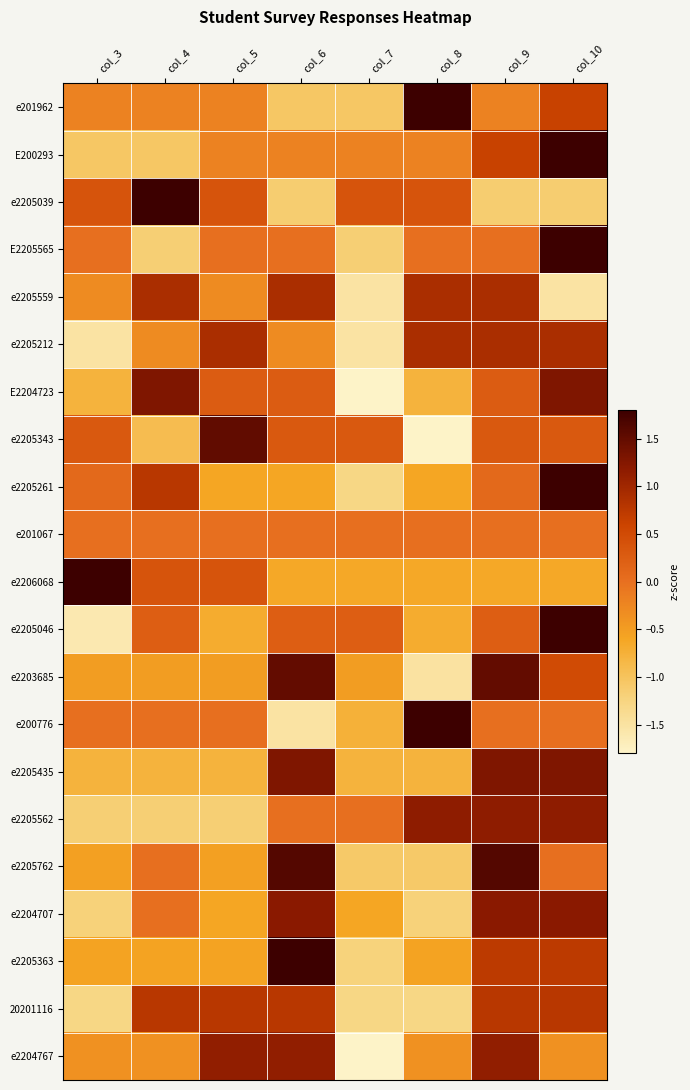

Reading right to left, extract all data points from this chart.

e201962: col_10=0.6	col_9=-0.2	col_8=2.3	col_7=-1.0	col_6=-1.0	col_5=-0.2	col_4=-0.2	col_3=-0.2
E200293: col_10=2.3	col_9=0.6	col_8=-0.2	col_7=-0.2	col_6=-0.2	col_5=-0.2	col_4=-1.0	col_3=-1.0
e2205039: col_10=-1.1	col_9=-1.1	col_8=0.4	col_7=0.4	col_6=-1.1	col_5=0.4	col_4=1.9	col_3=0.4
E2205565: col_10=2.3	col_9=0.0	col_8=0.0	col_7=-1.2	col_6=0.0	col_5=0.0	col_4=-1.2	col_3=0.0
e2205559: col_10=-1.5	col_9=0.9	col_8=0.9	col_7=-1.5	col_6=0.9	col_5=-0.3	col_4=0.9	col_3=-0.3
e2205212: col_10=0.9	col_9=0.9	col_8=0.9	col_7=-1.5	col_6=-0.3	col_5=0.9	col_4=-0.3	col_3=-1.5
E2204723: col_10=1.3	col_9=0.3	col_8=-0.8	col_7=-1.8	col_6=0.3	col_5=0.3	col_4=1.3	col_3=-0.8
e2205343: col_10=0.3	col_9=0.3	col_8=-2.1	col_7=0.3	col_6=0.3	col_5=1.5	col_4=-0.9	col_3=0.3
e2205261: col_10=2.2	col_9=0.1	col_8=-0.6	col_7=-1.3	col_6=-0.6	col_5=-0.6	col_4=0.8	col_3=0.1
e201067: col_10=0.0	col_9=0.0	col_8=0.0	col_7=0.0	col_6=0.0	col_5=0.0	col_4=0.0	col_3=0.0
e2206068: col_10=-0.6	col_9=-0.6	col_8=-0.6	col_7=-0.6	col_6=-0.6	col_5=0.4	col_4=0.4	col_3=2.4
e2205046: col_10=2.1	col_9=0.2	col_8=-0.7	col_7=0.2	col_6=0.2	col_5=-0.7	col_4=0.2	col_3=-1.6
e2203685: col_10=0.5	col_9=1.5	col_8=-1.5	col_7=-0.5	col_6=1.5	col_5=-0.5	col_4=-0.5	col_3=-0.5
e200776: col_10=0.0	col_9=0.0	col_8=2.3	col_7=-0.8	col_6=-1.5	col_5=0.0	col_4=0.0	col_3=0.0
e2205435: col_10=1.3	col_9=1.3	col_8=-0.8	col_7=-0.8	col_6=1.3	col_5=-0.8	col_4=-0.8	col_3=-0.8
e2205562: col_10=1.2	col_9=1.2	col_8=1.2	col_7=0.0	col_6=0.0	col_5=-1.2	col_4=-1.2	col_3=-1.2
e2205762: col_10=0.0	col_9=1.6	col_8=-1.1	col_7=-1.1	col_6=1.6	col_5=-0.5	col_4=0.0	col_3=-0.5
e2204707: col_10=1.2	col_9=1.2	col_8=-1.2	col_7=-0.6	col_6=1.2	col_5=-0.6	col_4=0.0	col_3=-1.2
e2205363: col_10=0.7	col_9=0.7	col_8=-0.6	col_7=-1.2	col_6=2.0	col_5=-0.6	col_4=-0.6	col_3=-0.6
20201116: col_10=0.8	col_9=0.8	col_8=-1.3	col_7=-1.3	col_6=0.8	col_5=0.8	col_4=0.8	col_3=-1.3
e2204767: col_10=-0.4	col_9=1.1	col_8=-0.4	col_7=-1.9	col_6=1.1	col_5=1.1	col_4=-0.4	col_3=-0.4